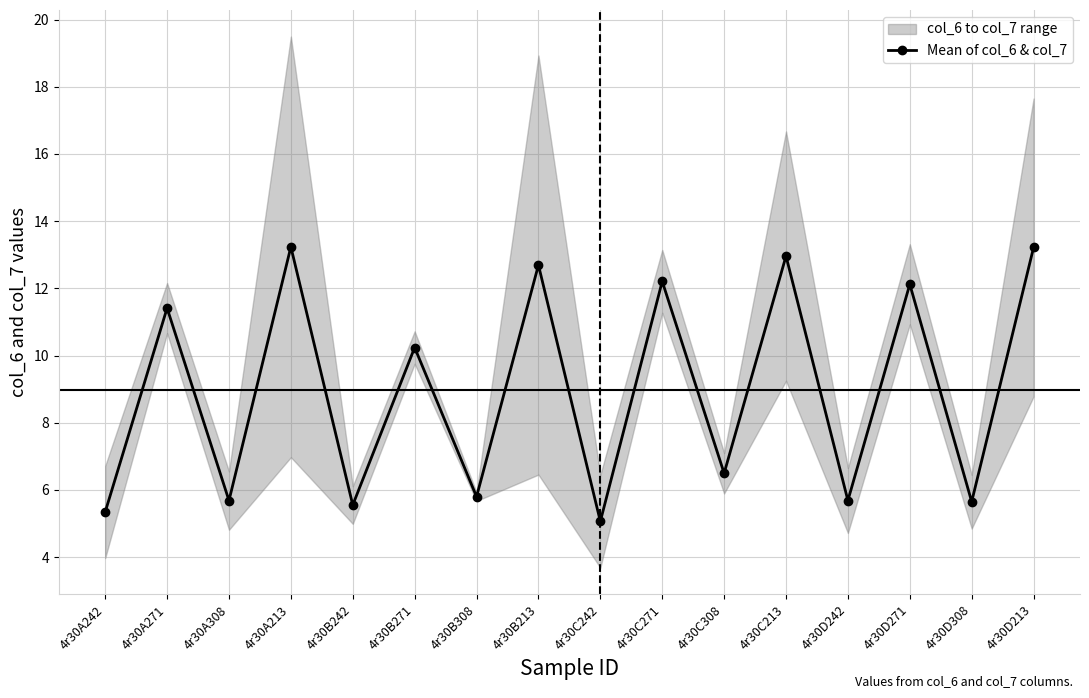

What is the smallest value displayed?

5.1